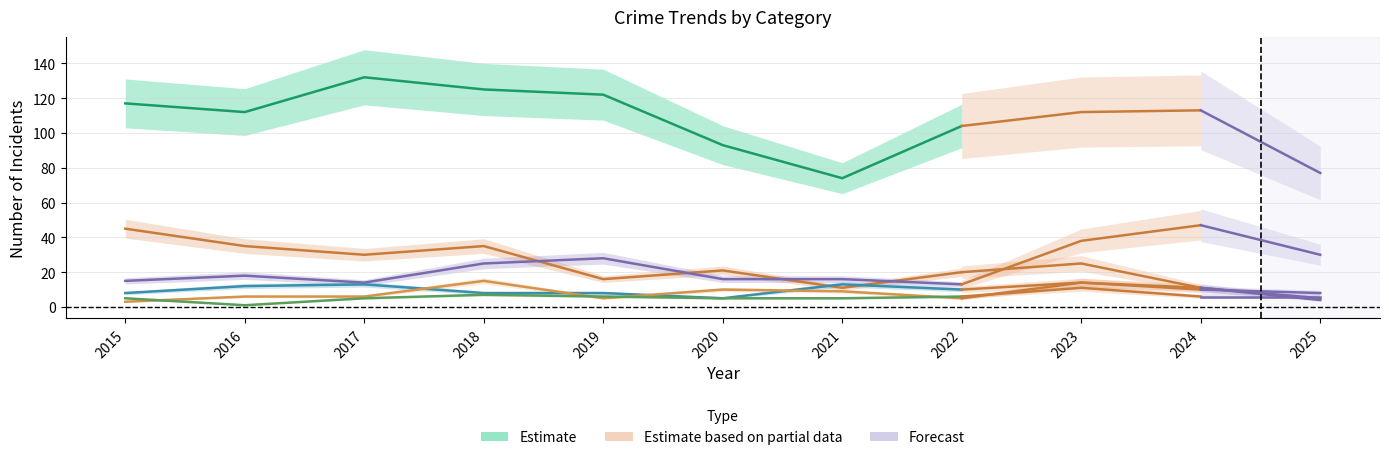

True or false: Theft and Aggravated Battery intersect in this chart.

False